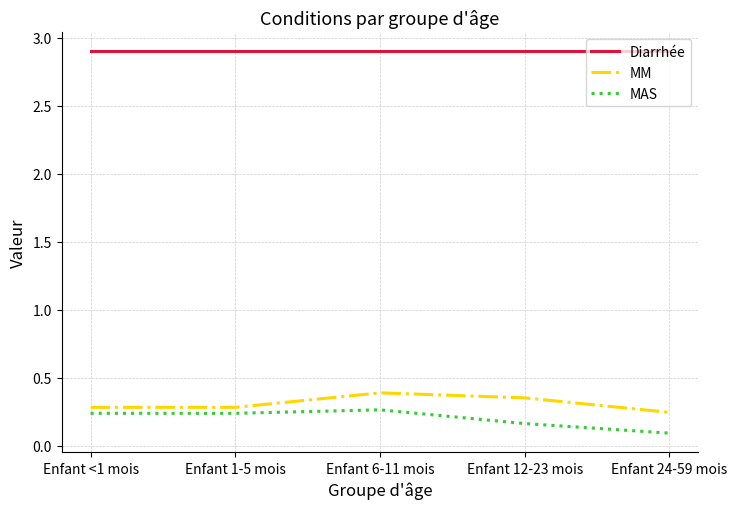

True or false: MM has more than 1 points higher than both neighbors.

False